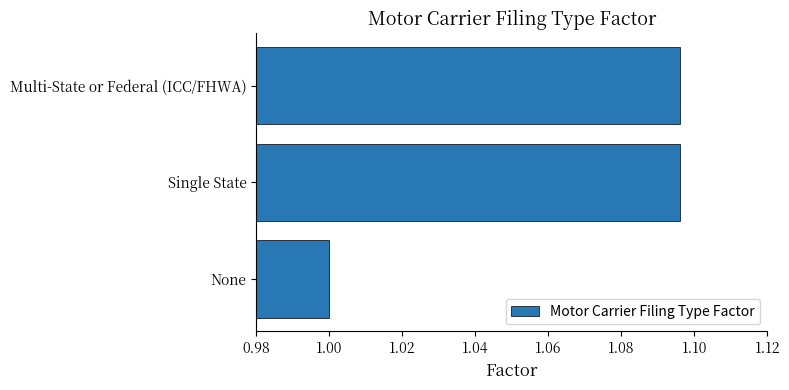

What is the minimum value shown in the chart?

1.0